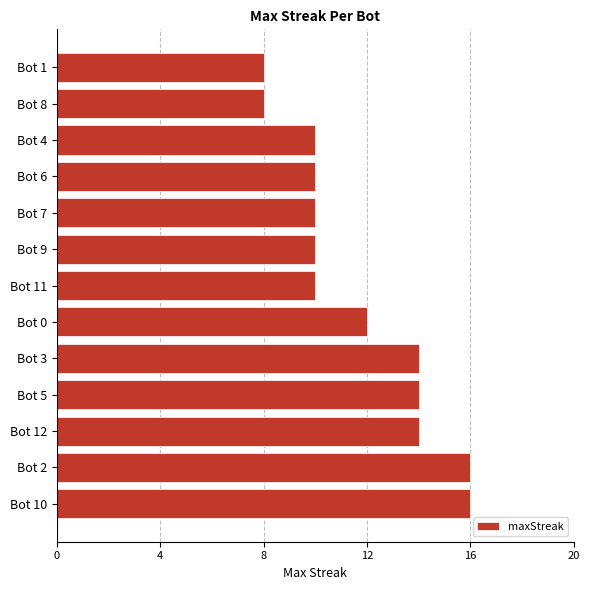

What is the smallest value displayed?

8